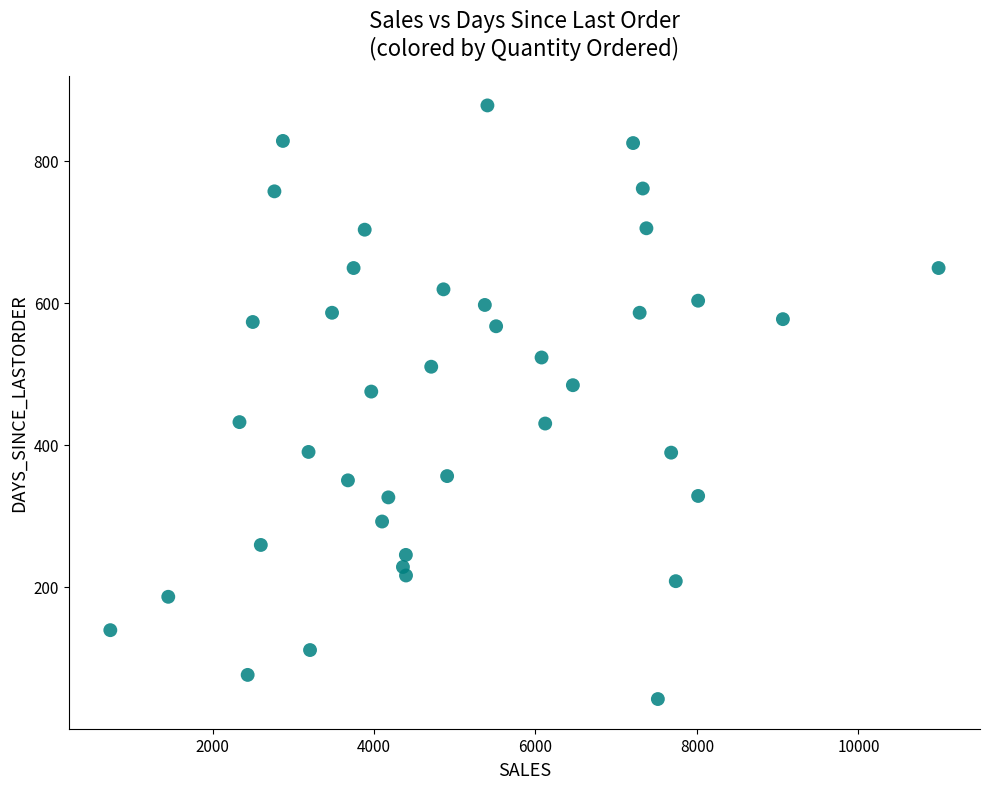

What is the range of Y values (max minus min)?

836